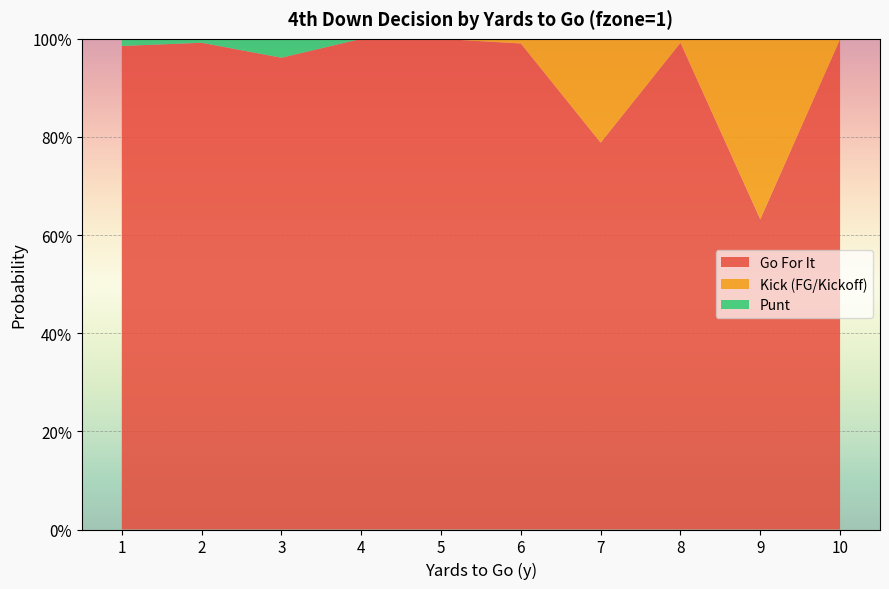

Reading right to left, what are all the values shown in this chart?

gofor: 10=1.0	9=0.6	8=1.0	7=0.8	6=1.0	5=1.0	4=1.0	3=1.0	2=1.0	1=1.0
kick: 10=0.0	9=0.4	8=0.0	7=0.2	6=0.0	5=0.0	4=0.0	3=0.0	2=0.0	1=0.0
punt: 10=0.0	9=0.0	8=0.0	7=0.0	6=0.0	5=0.0	4=0.0	3=0.0	2=0.0	1=0.0